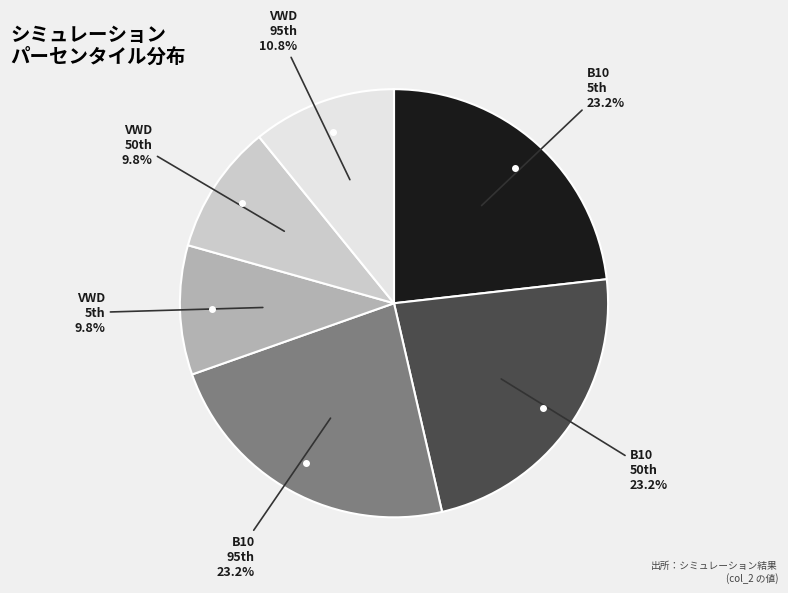

Is there any slice that represents more than half of the pie?

No